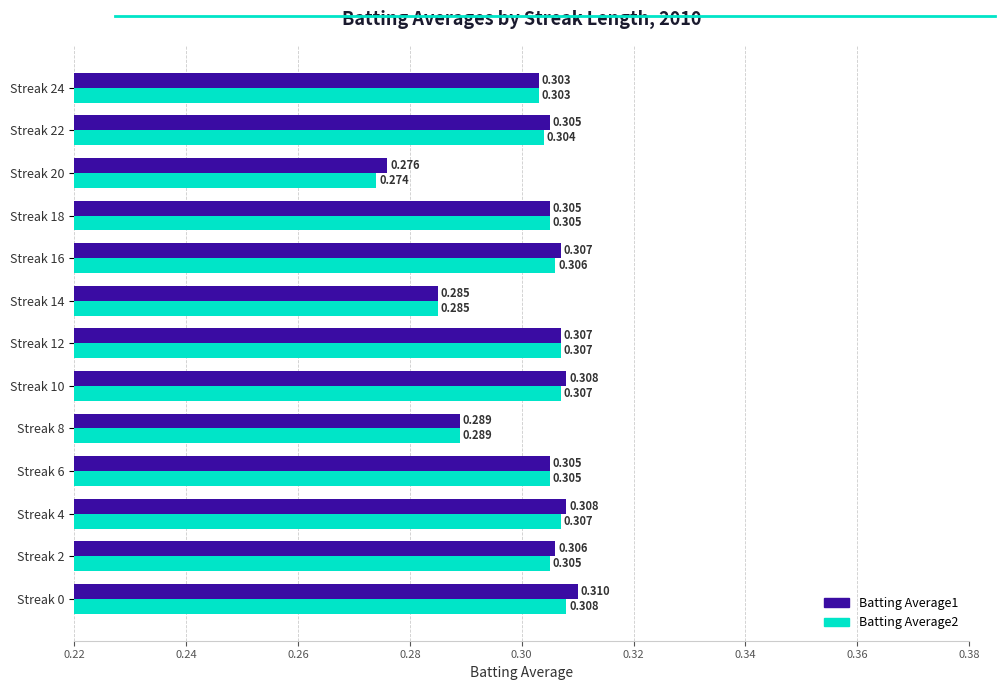

Is the value of Batting Average1 at Streak 24 greater than the value of Batting Average2 at Streak 4?

No